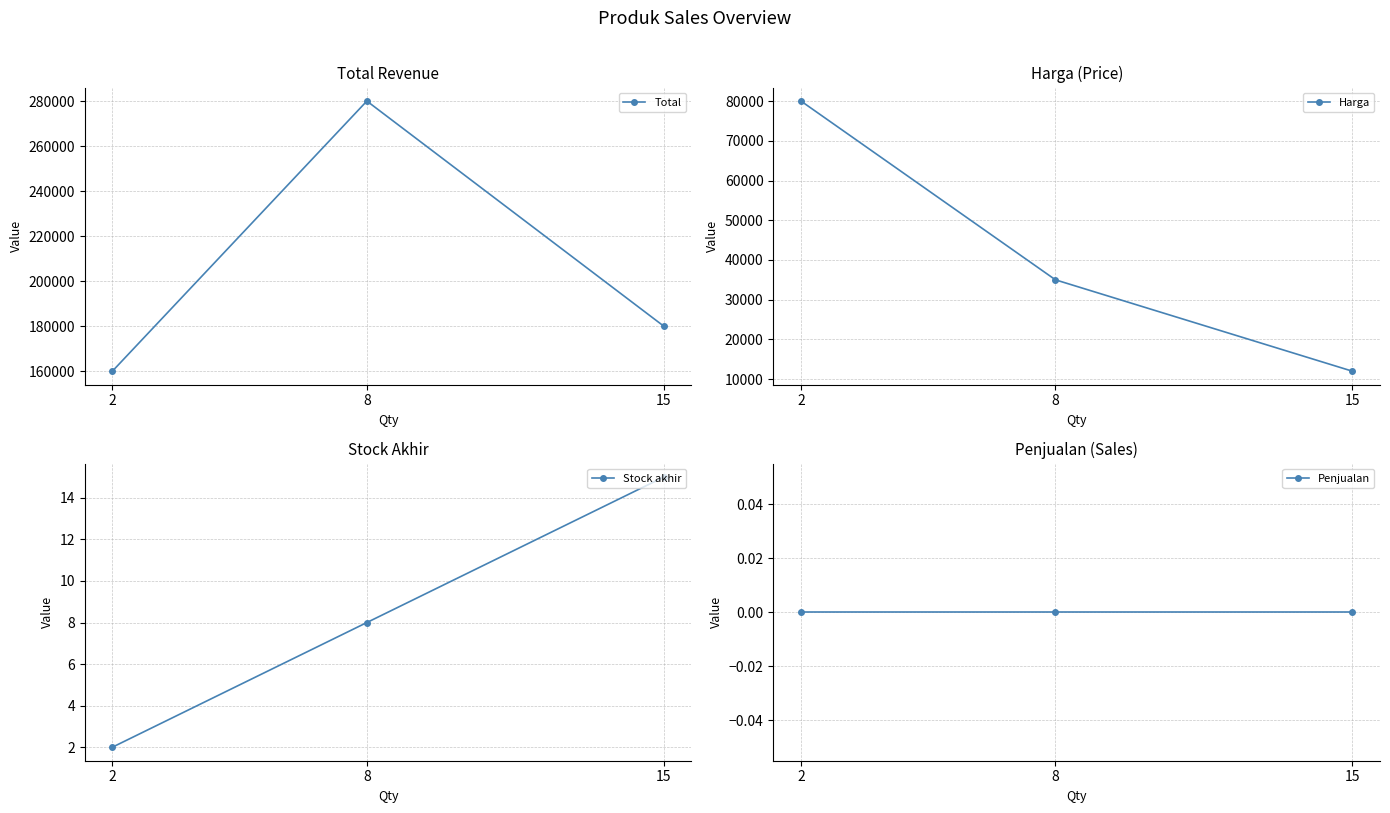

What is the difference between the Total values at 2 and 8?

120000